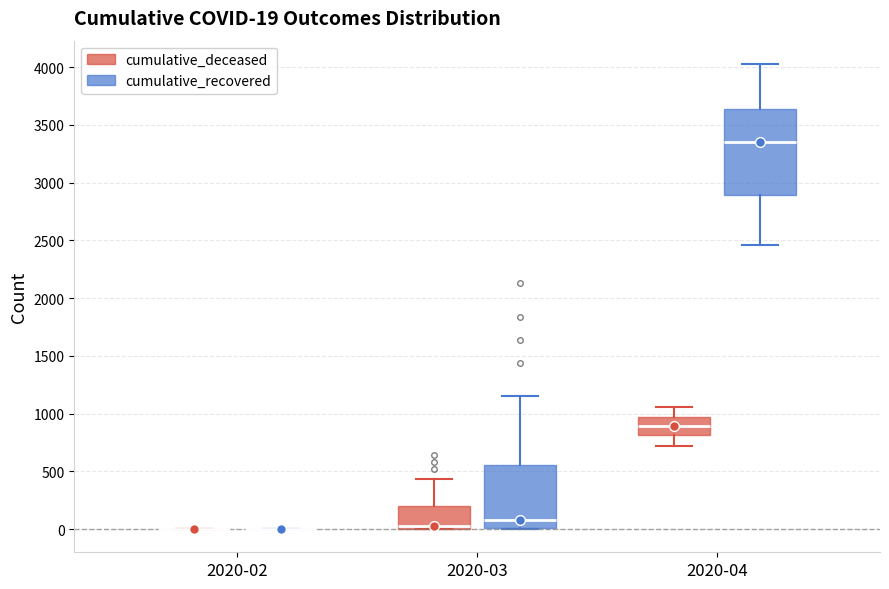

Which box is the tallest, from its lower edge to its upper edge?

2020-04 (cumulative_recovered)